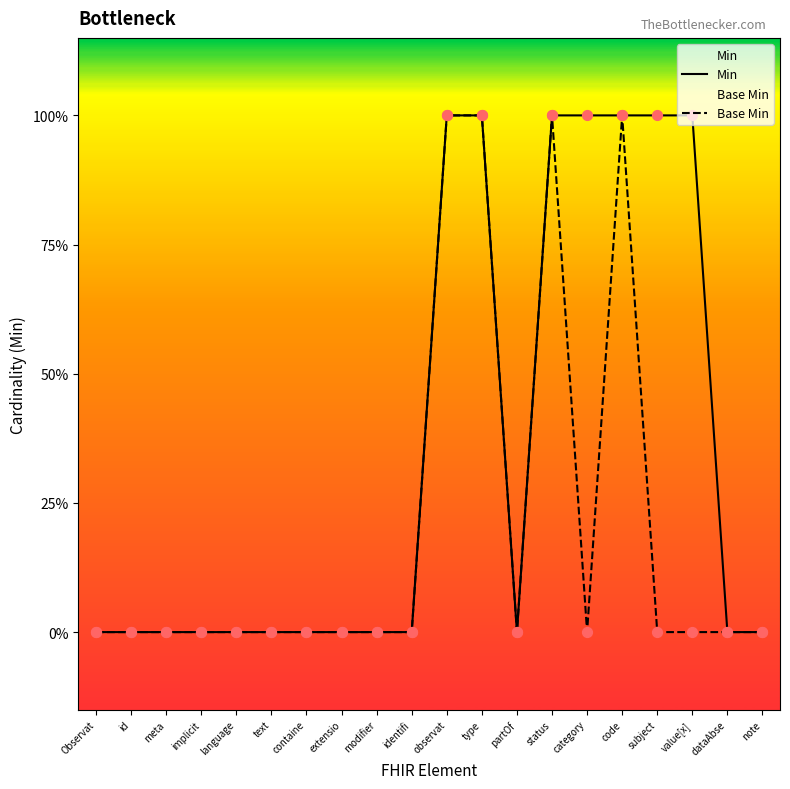

At which category is the sum across all series the highest?

observat